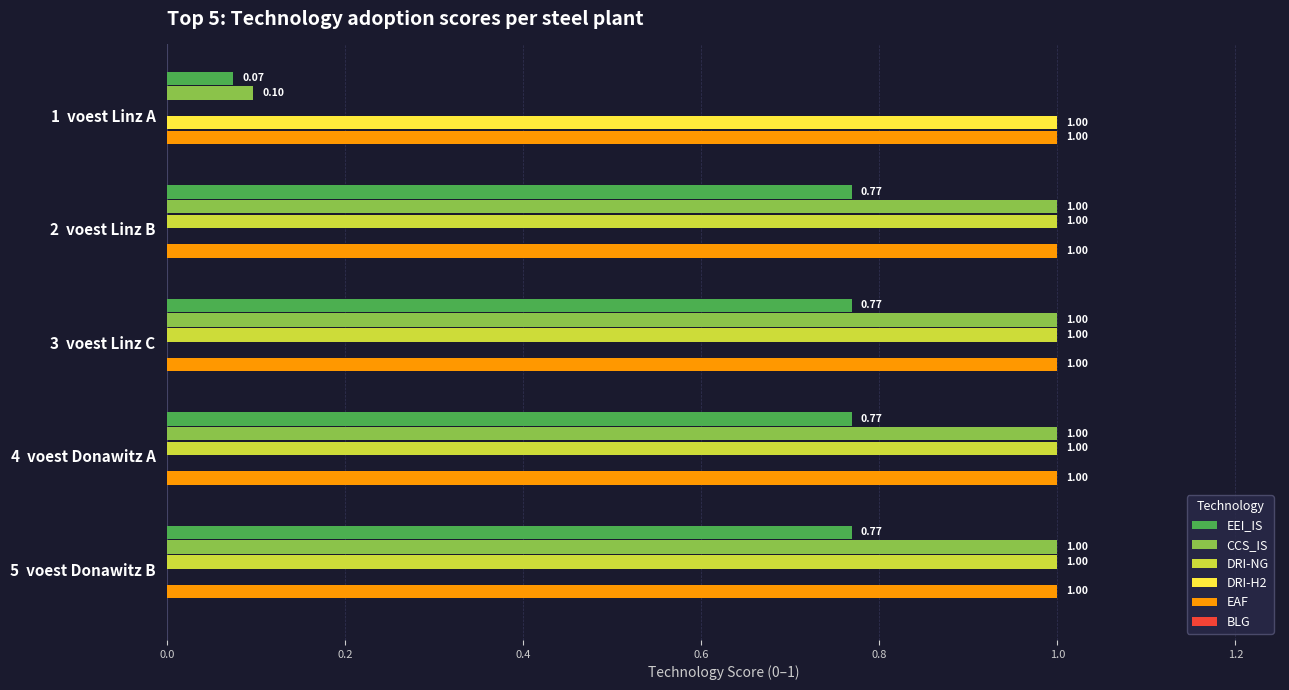

What is the sum of the CCS_IS values at 1  voest Linz A and 5  voest Donawitz B?

1.1